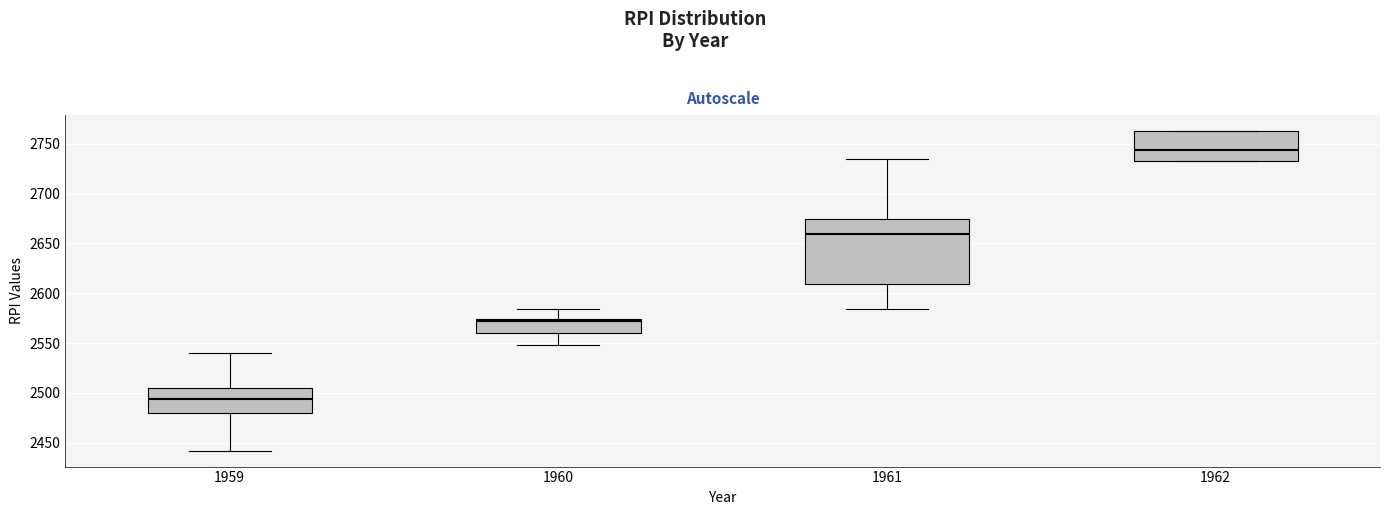

Where does the upper whisker of the box at x = 1961 end on the y-axis? The values are not printed on the chart, so give them approximately, as read against the axis.

2735